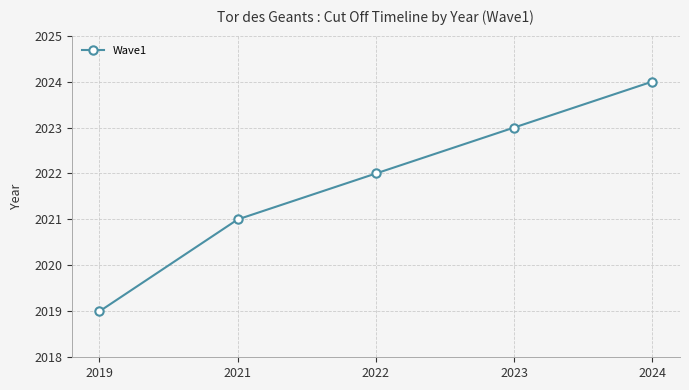

Rank the categories by value from highest to lowest.

2024, 2023, 2022, 2021, 2019